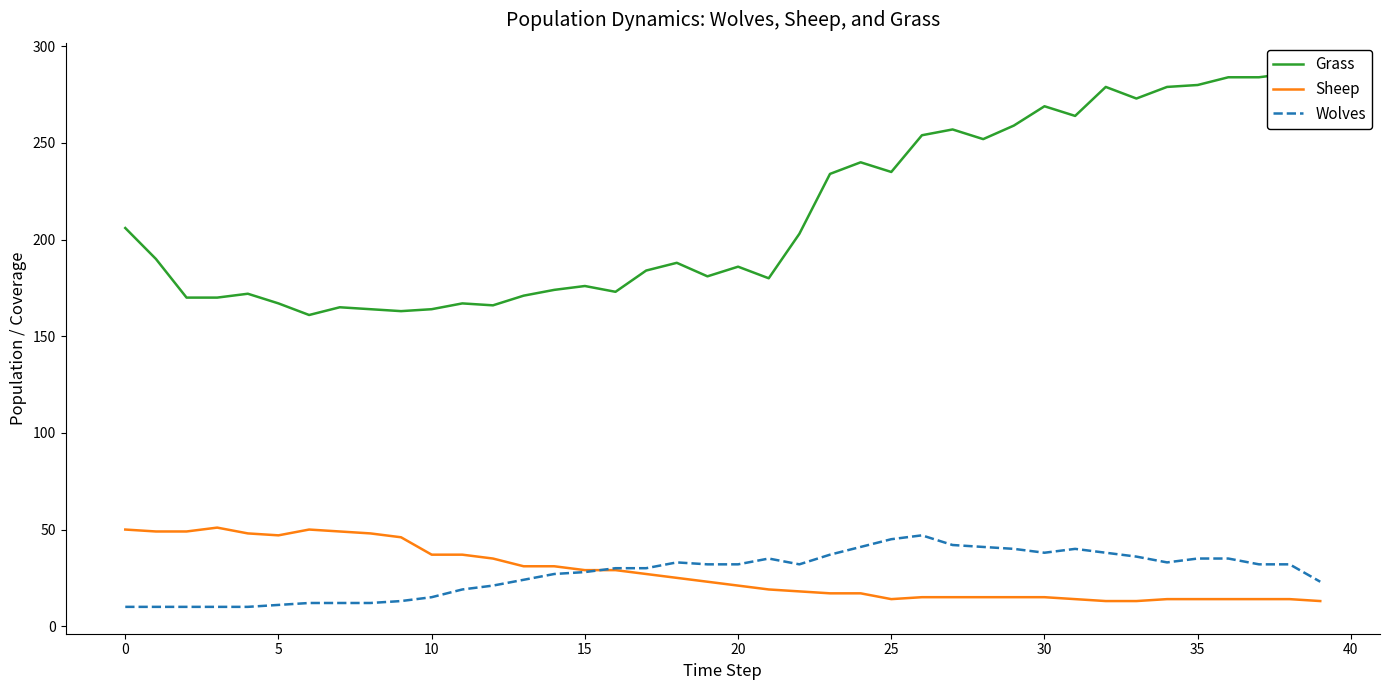

The Sheep series shows 15 at 30. True or false?

True